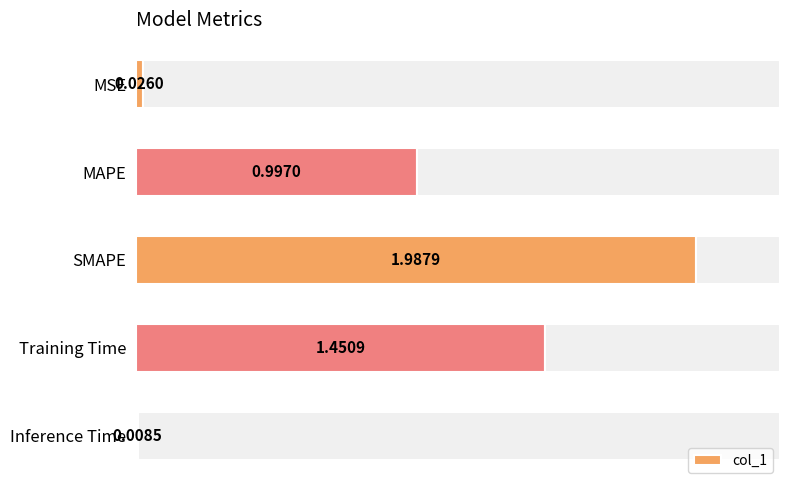

Which category has the lowest value across all series?

Inference Time